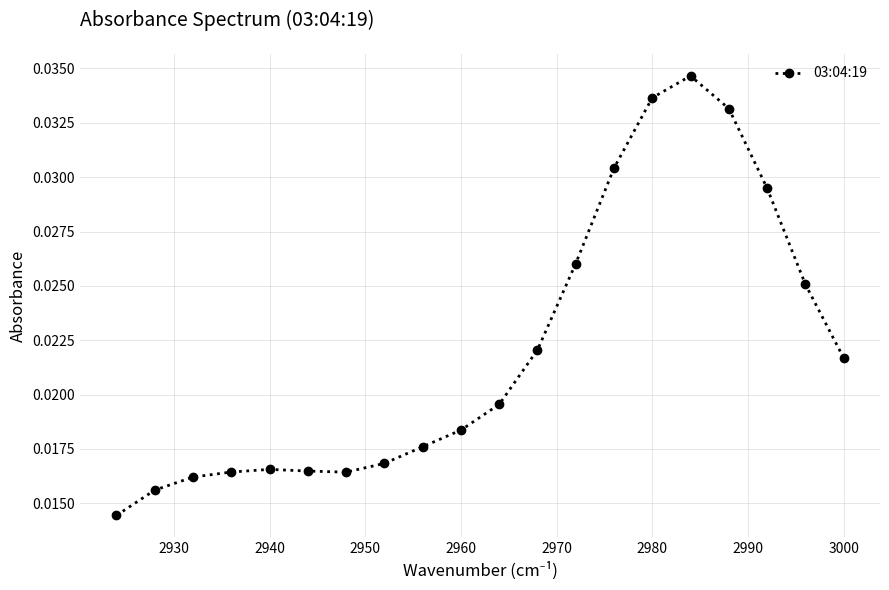

Count the values in the range 0 to 1.

20